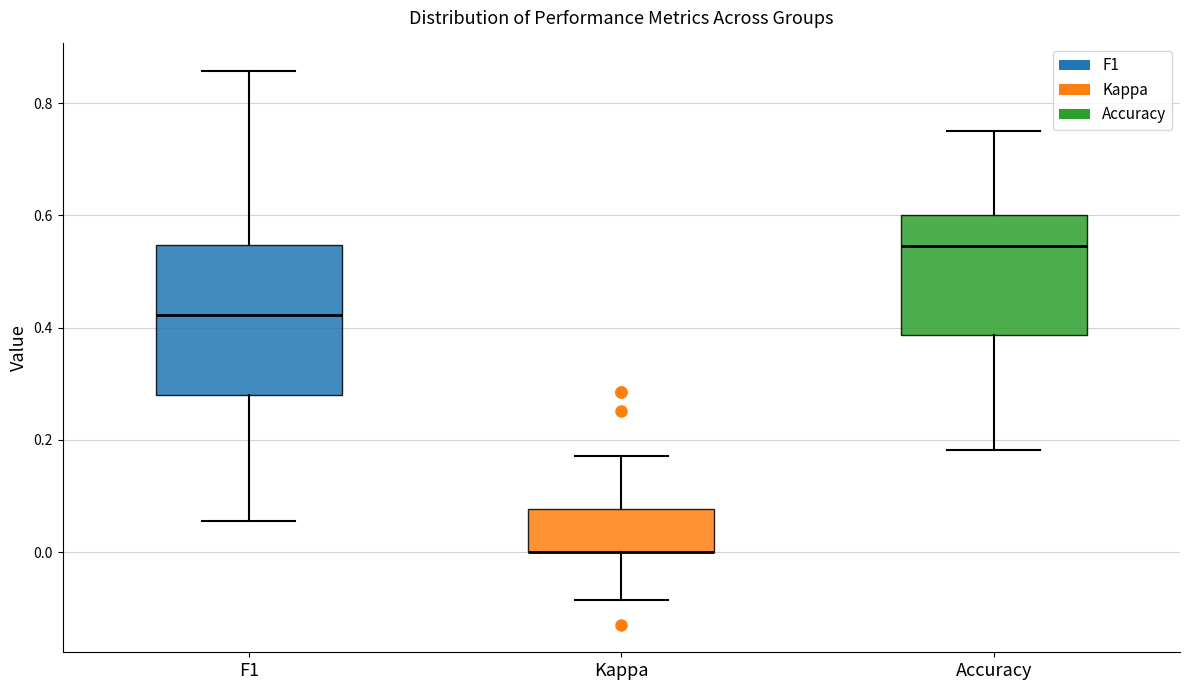

Which box is the tallest, from its lower edge to its upper edge?

F1